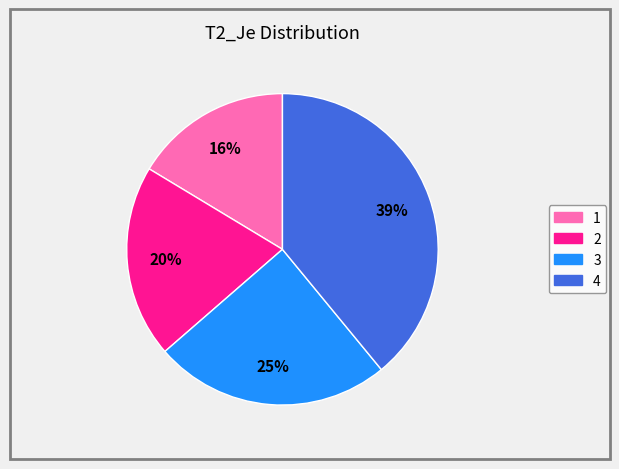

Rank the categories by value from lowest to highest.

1, 2, 3, 4